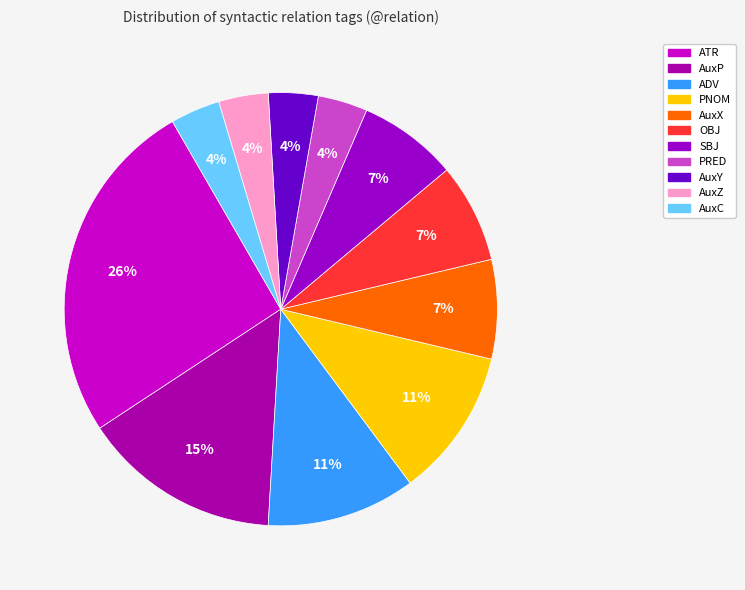

How many segments does this pie chart have?

11